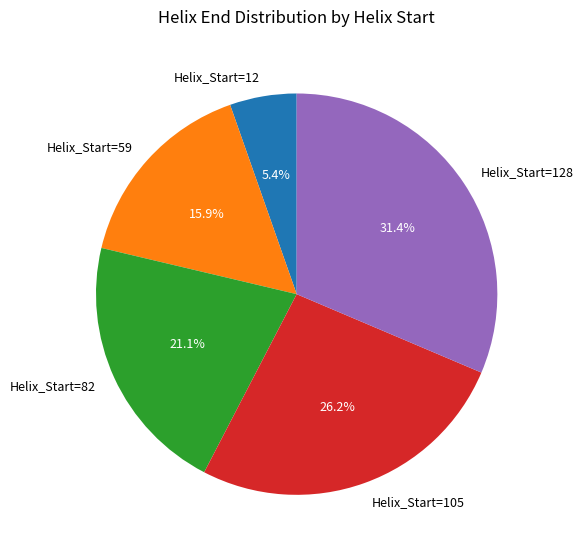

Is there any slice that represents more than half of the pie?

No